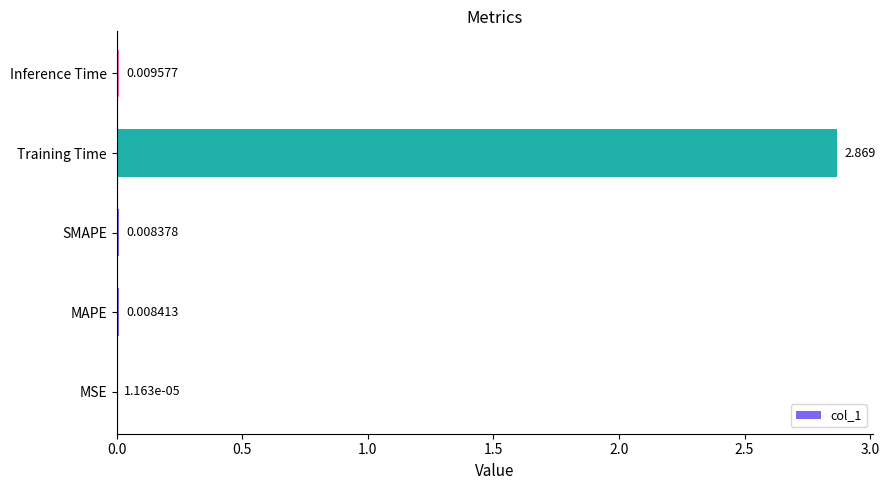

Are the bars horizontal?

Yes